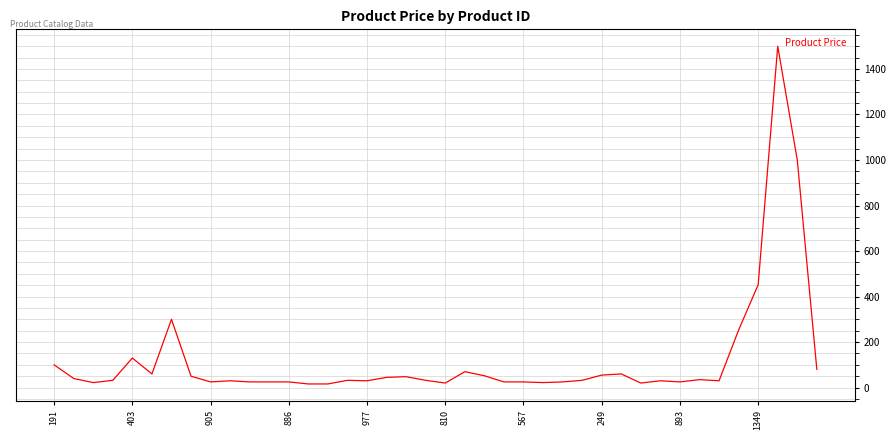

What is the difference between the maximum and minimum values?

1484.0